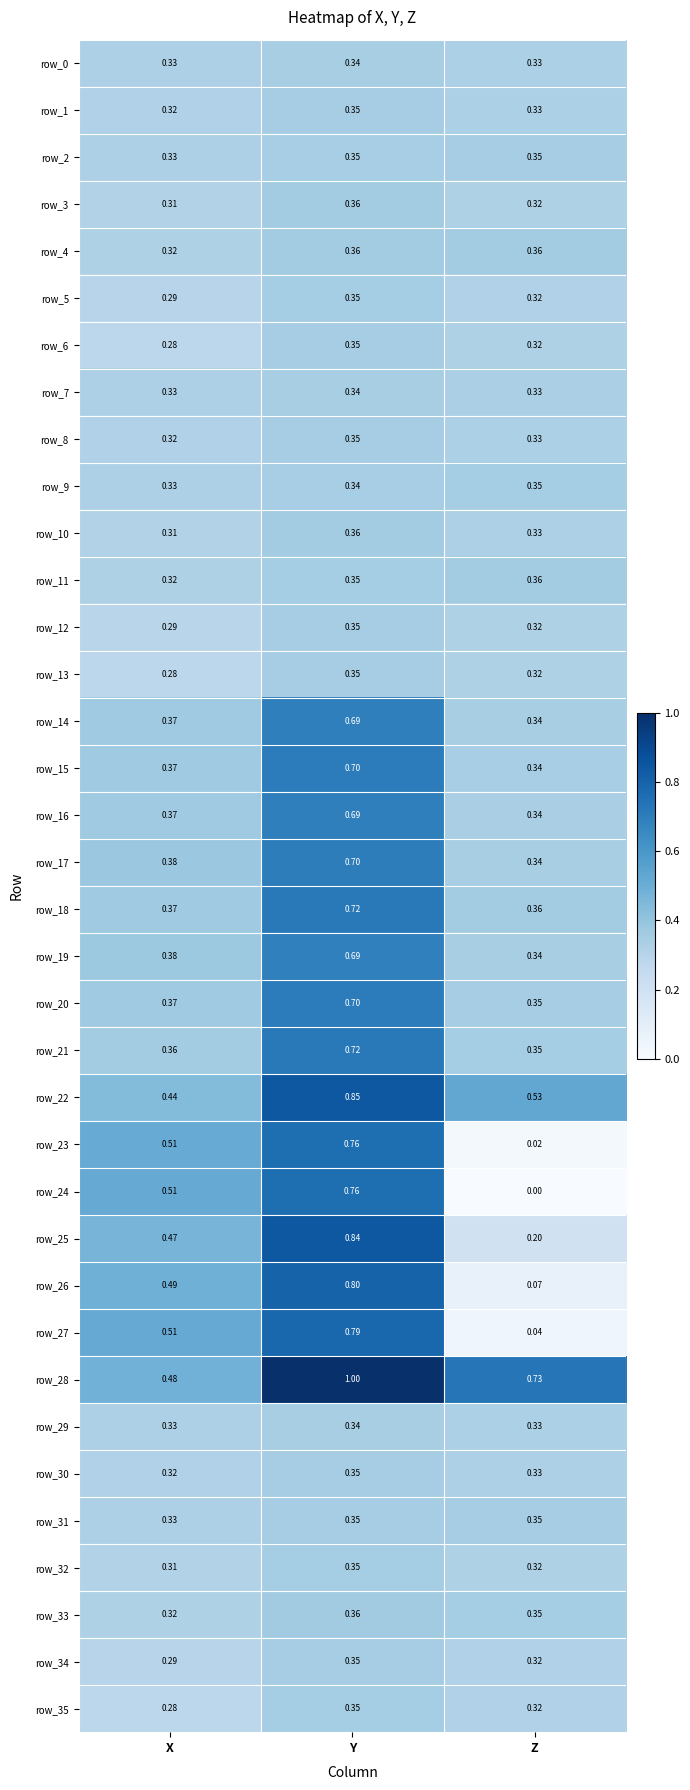

What is the total value across all series at Z?

11.3